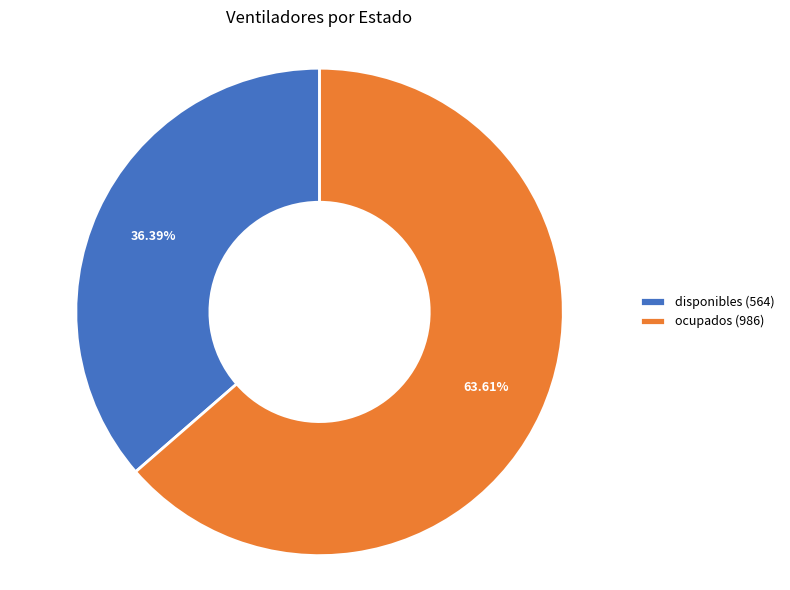

How many slices are in this pie chart?

2